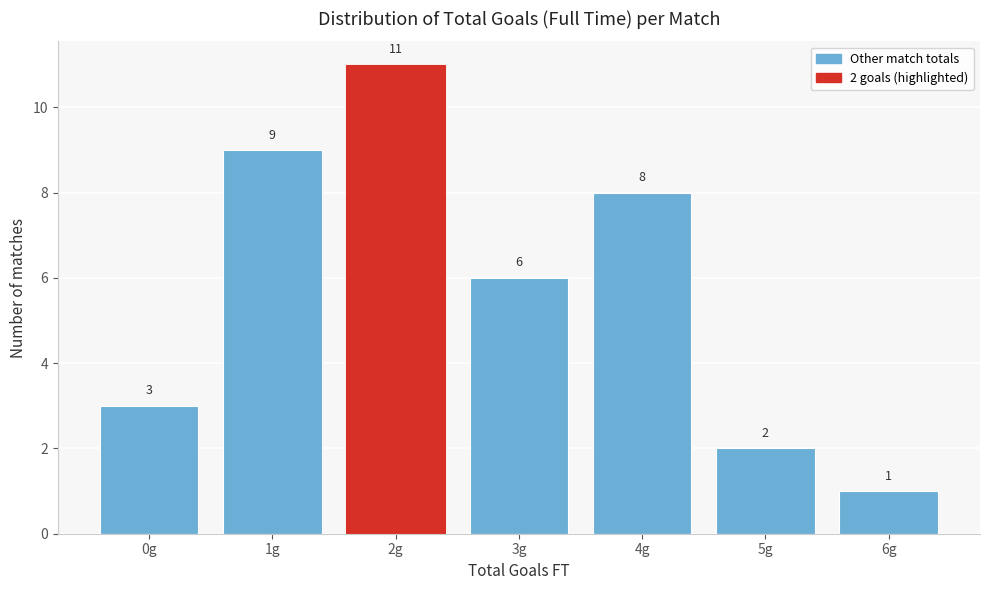

Reading right to left, transcribe all the data shown in this chart.

6g=1	5g=2	4g=8	3g=6	2g=11	1g=9	0g=3